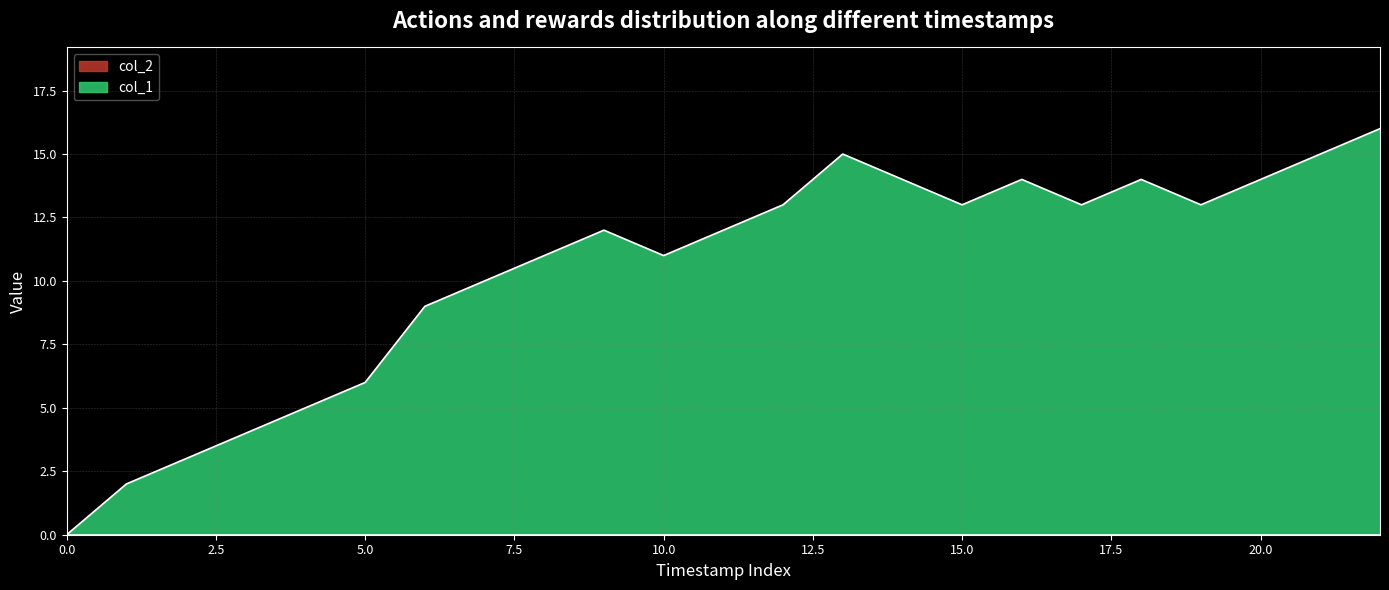

Which series has the largest range (max minus min)?

col_1